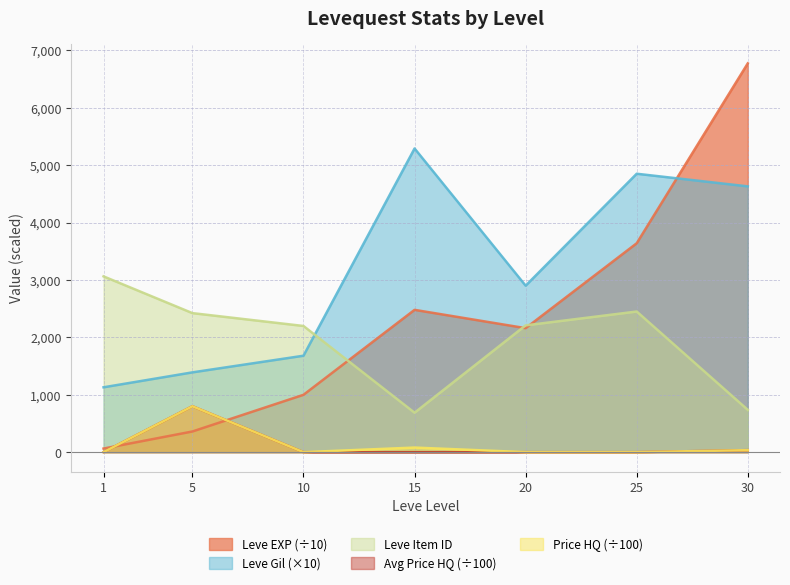

The value of currentAveragePriceHQ at 25 is 0.0. True or false?

True